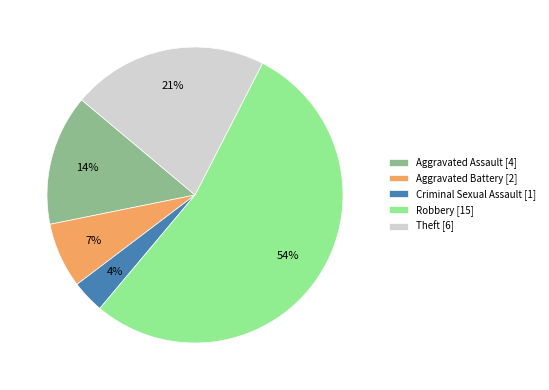

Which has a higher value, Aggravated Assault [4] or Robbery [15]?

Robbery [15]